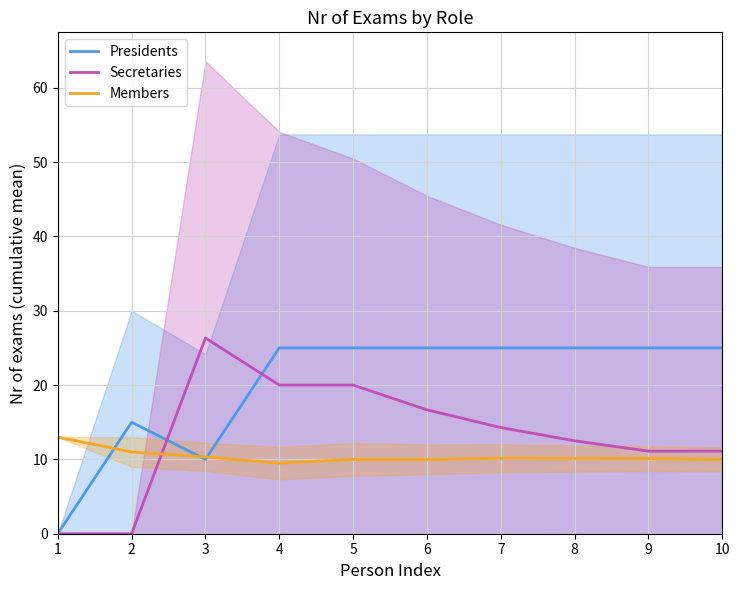

Is it true that Presidents equals 25.0 at 10?

True